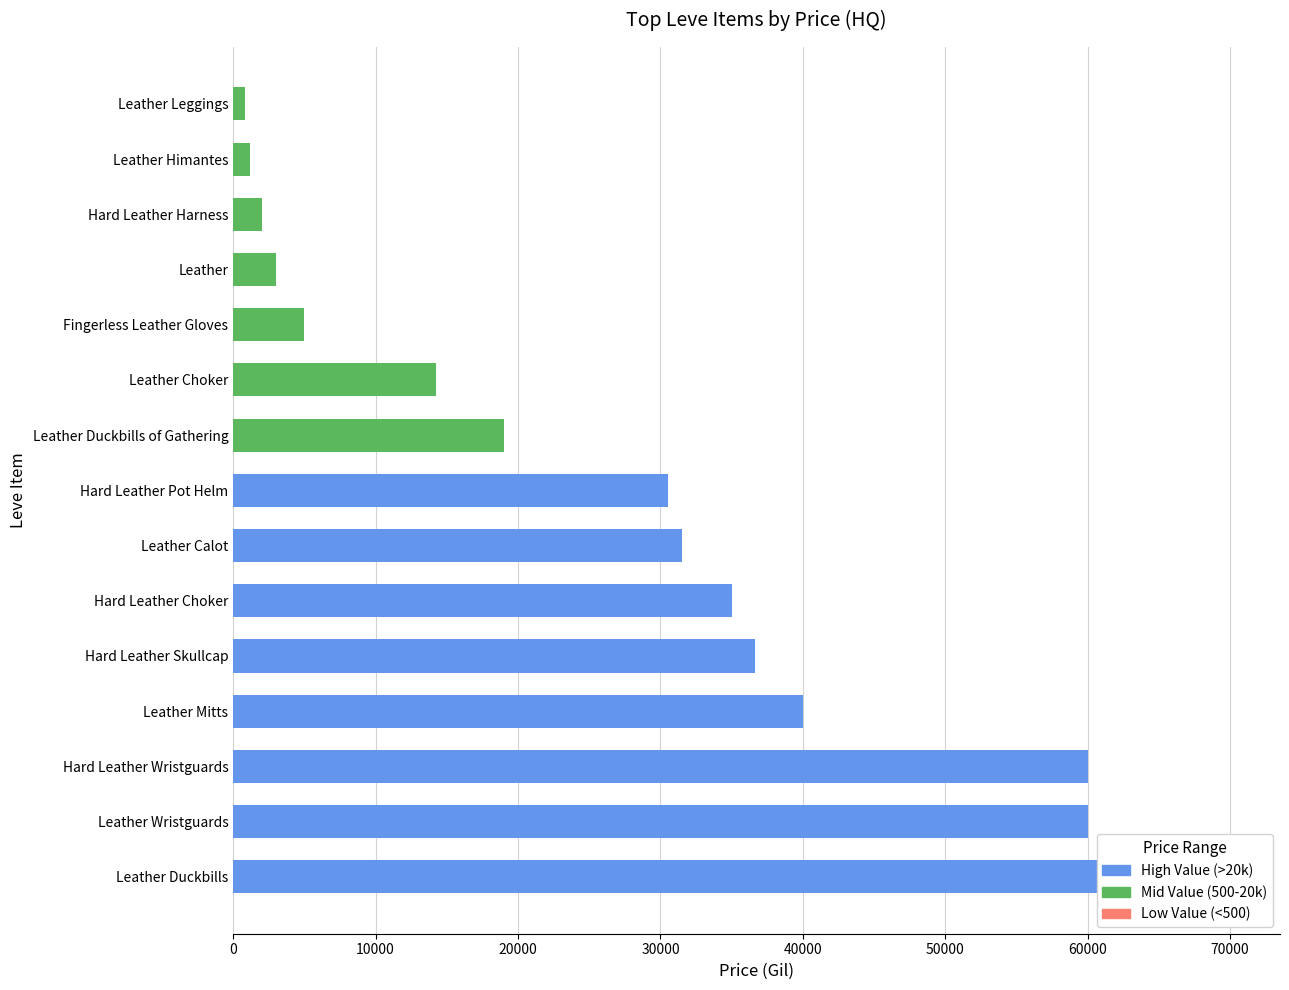

How many values in the currentAveragePriceHQ series exceed 14241?

9